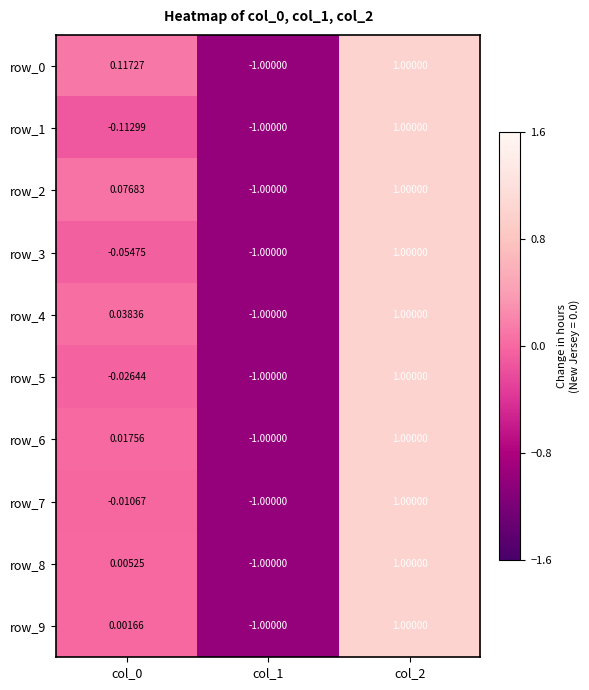

Reading left to right, transcribe all the data shown in this chart.

row_0: 0.1	-1.0	1.0
row_1: -0.1	-1.0	1.0
row_2: 0.1	-1.0	1.0
row_3: -0.1	-1.0	1.0
row_4: 0.0	-1.0	1.0
row_5: -0.0	-1.0	1.0
row_6: 0.0	-1.0	1.0
row_7: -0.0	-1.0	1.0
row_8: 0.0	-1.0	1.0
row_9: 0.0	-1.0	1.0